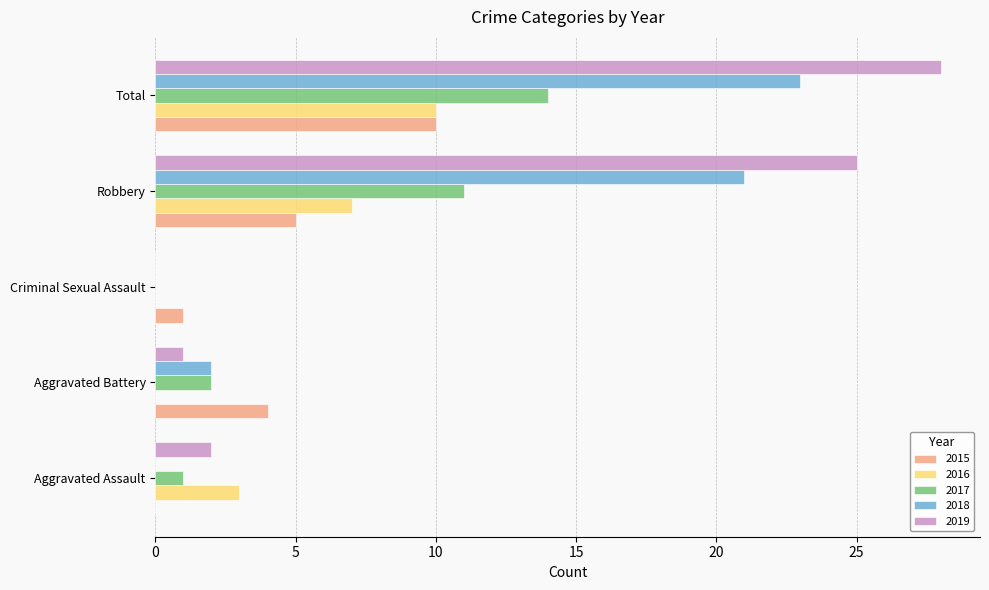

How many categories are shown in the chart?

5